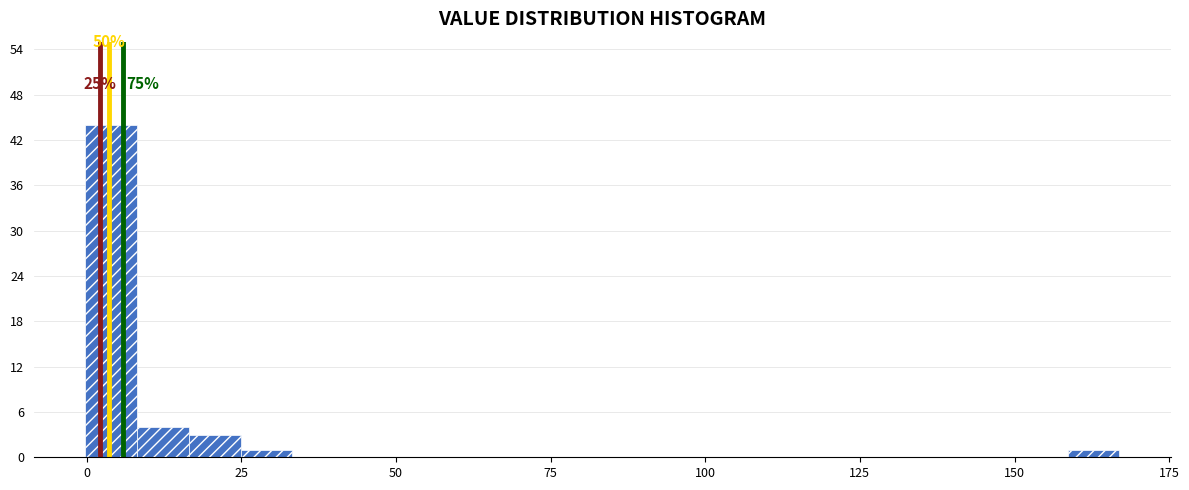

Around what value on the x-axis is the tallest bar? Give the approximate position of its centre, as read against the axis.

5